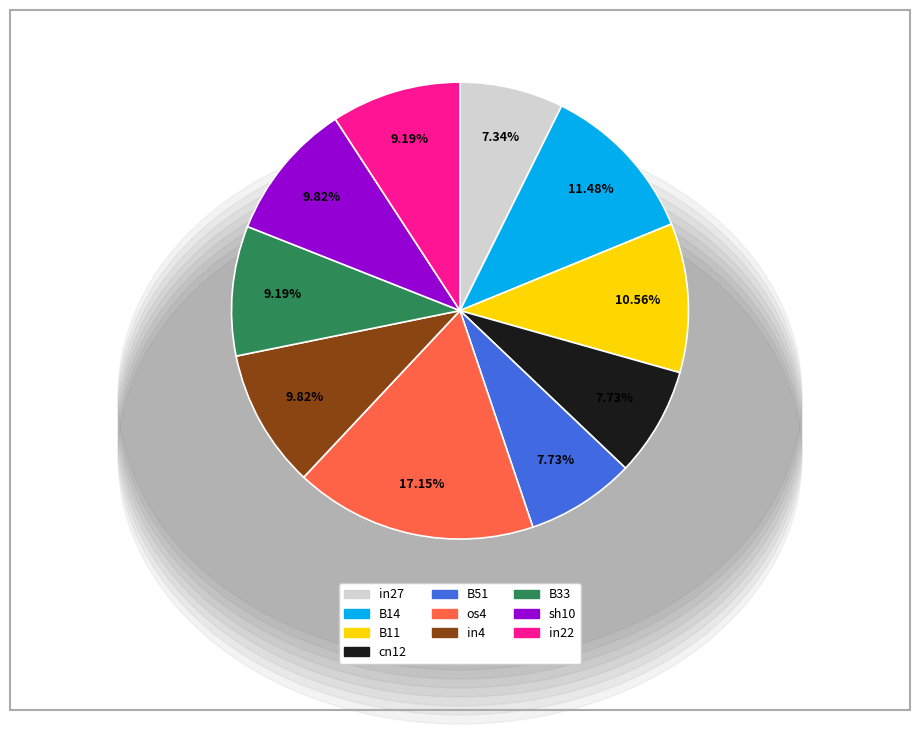

Does any single category account for the majority?

No